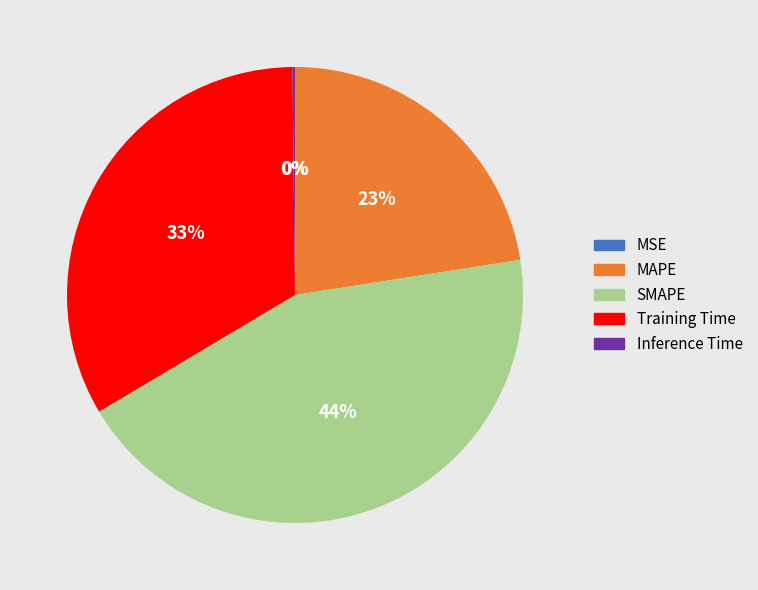

To the nearest percent, what is the average slice percentage?

20%